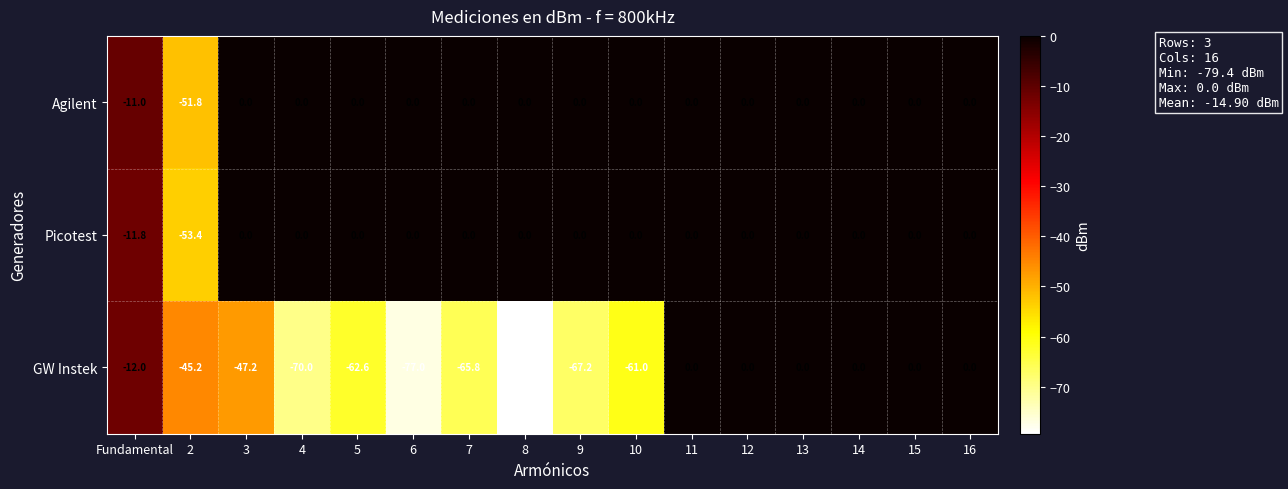

Is it true that GW Instek equals -122.8 at 4?

False